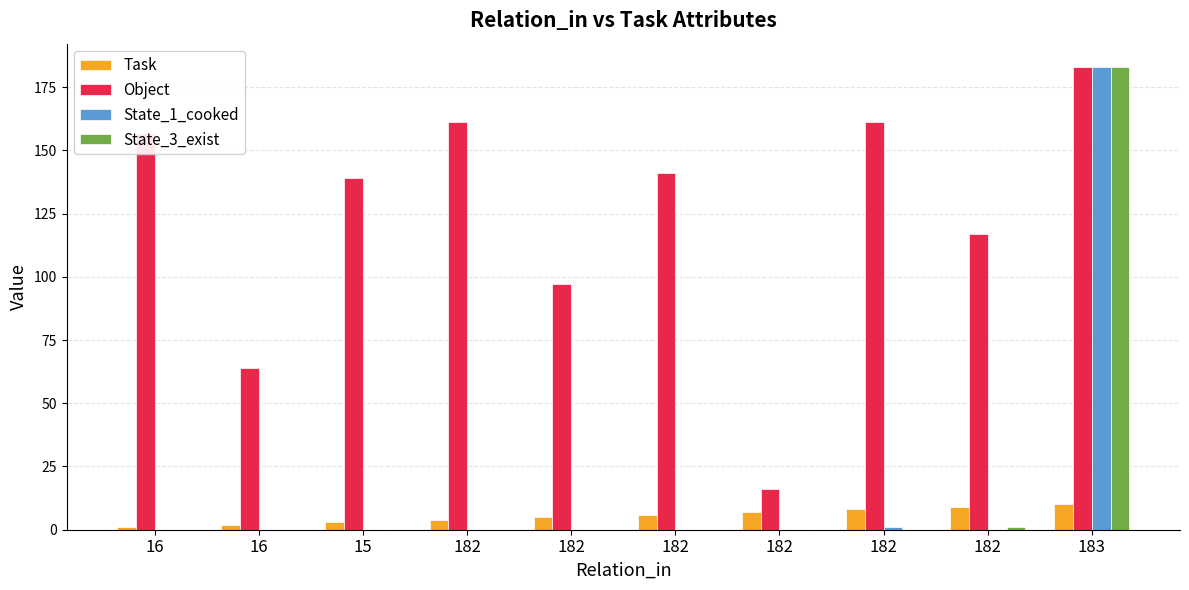

Is it true that Task equals 8 at 182?

True